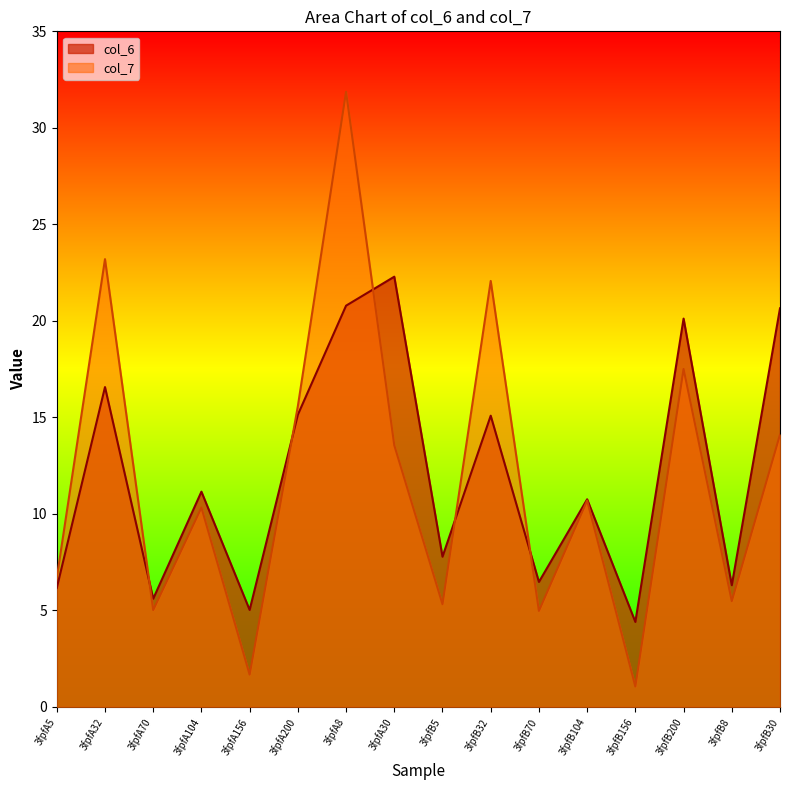

Count the number of data series in this chart.

2